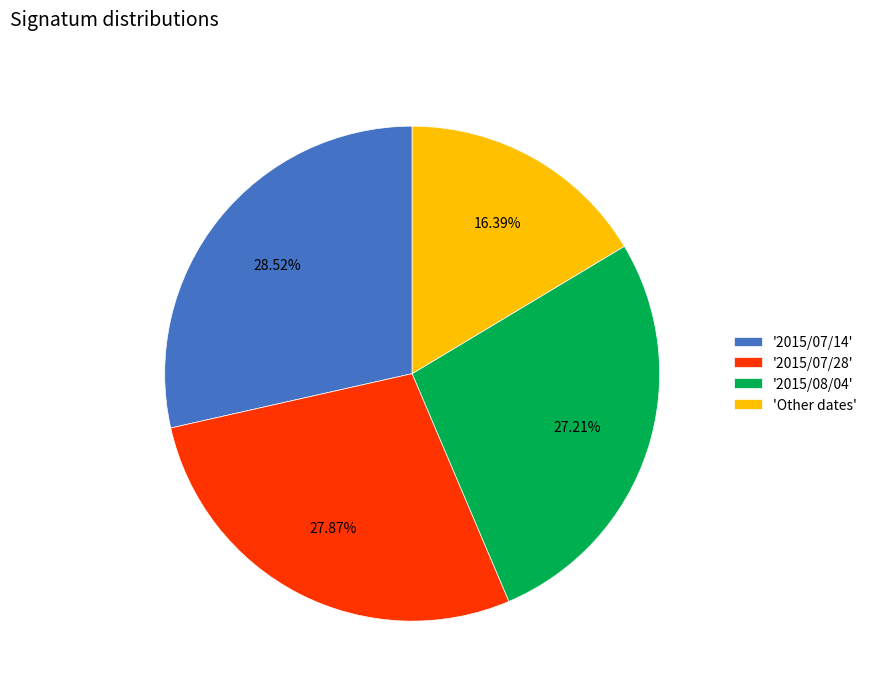

To the nearest percent, what is the average slice percentage?

25%